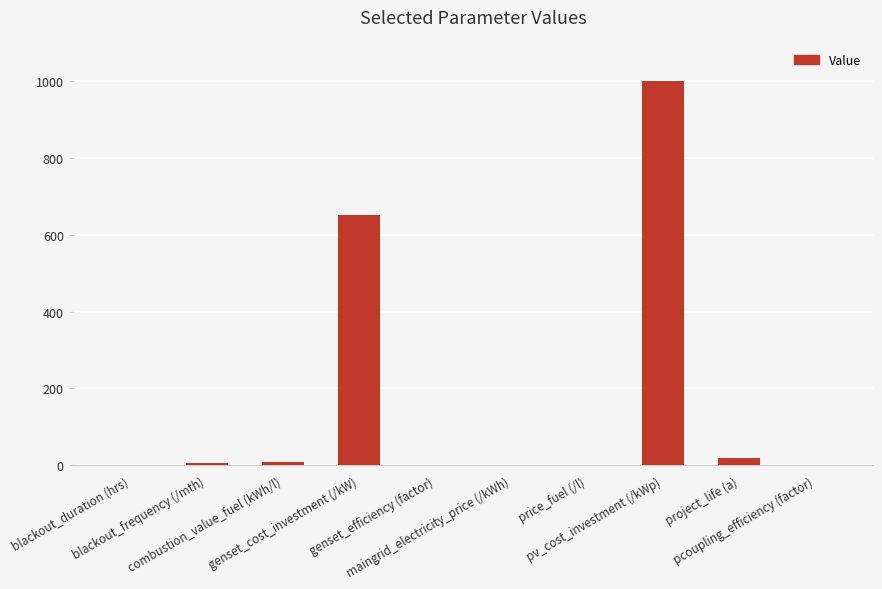

What is the sum of all values?

1689.1